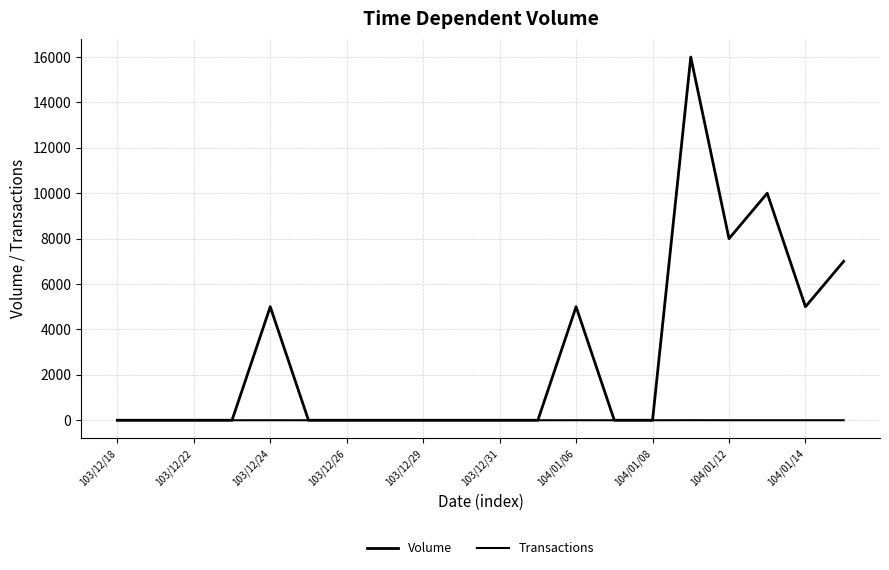

True or false: Volume and Transactions intersect in this chart.

False